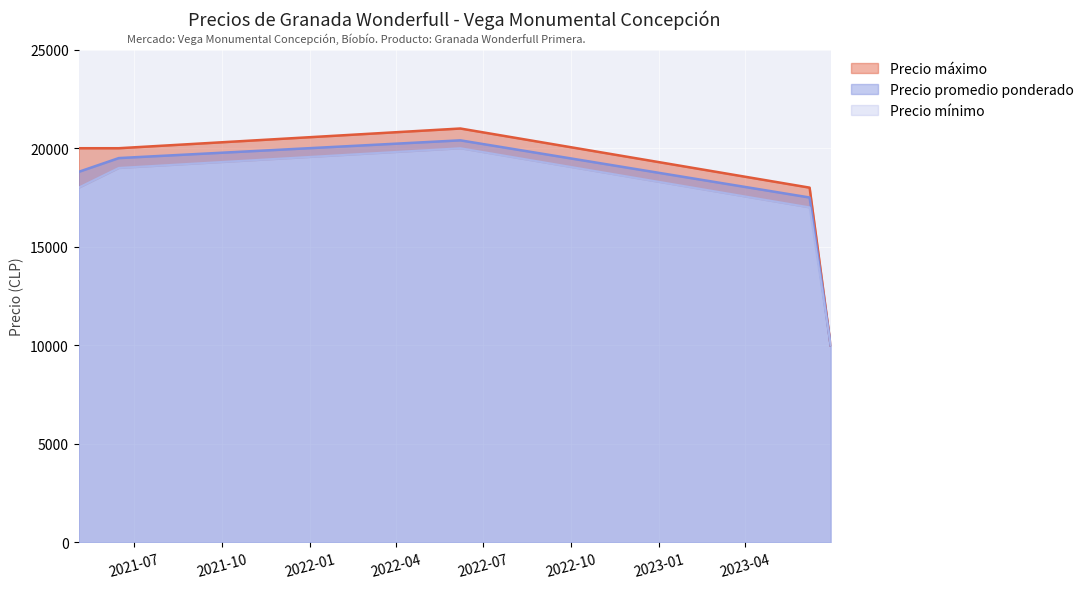

True or false: Precio promedio ponderado has more than 1 interior local peaks.

False